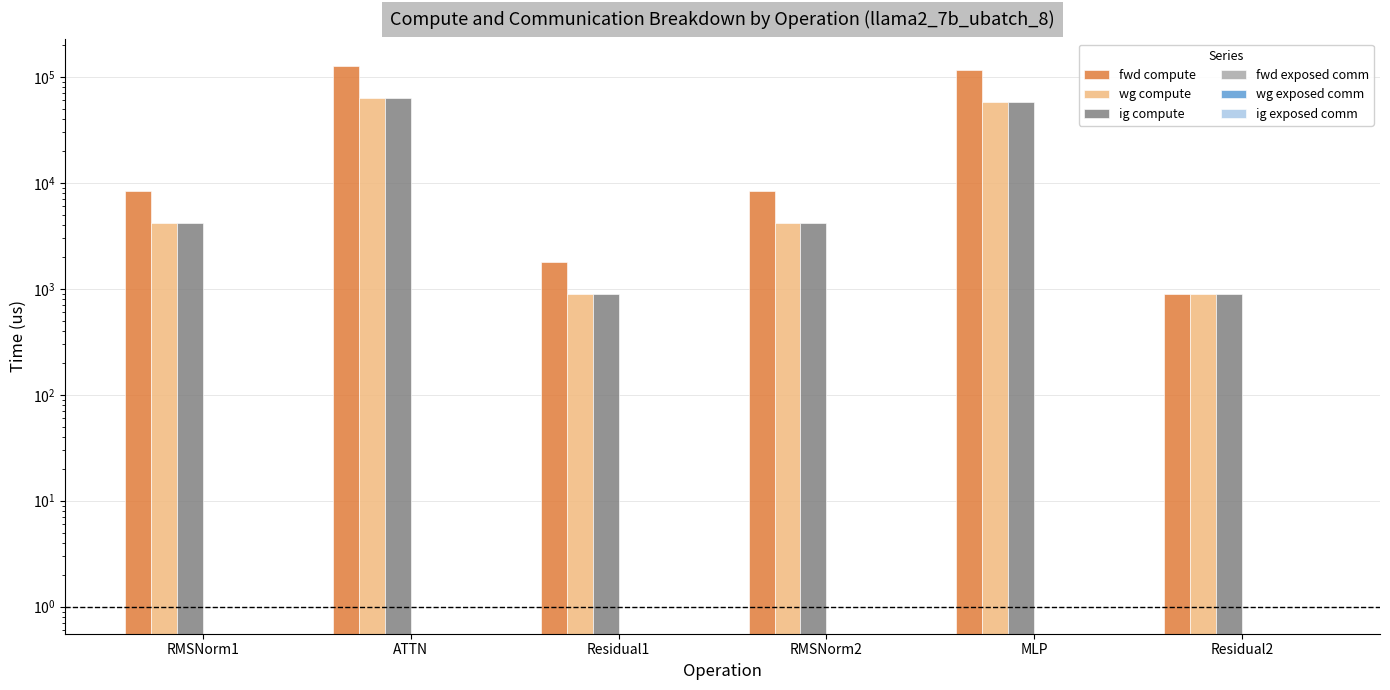

What is the difference between the maximum and minimum values in the ig compute series?

62986.5